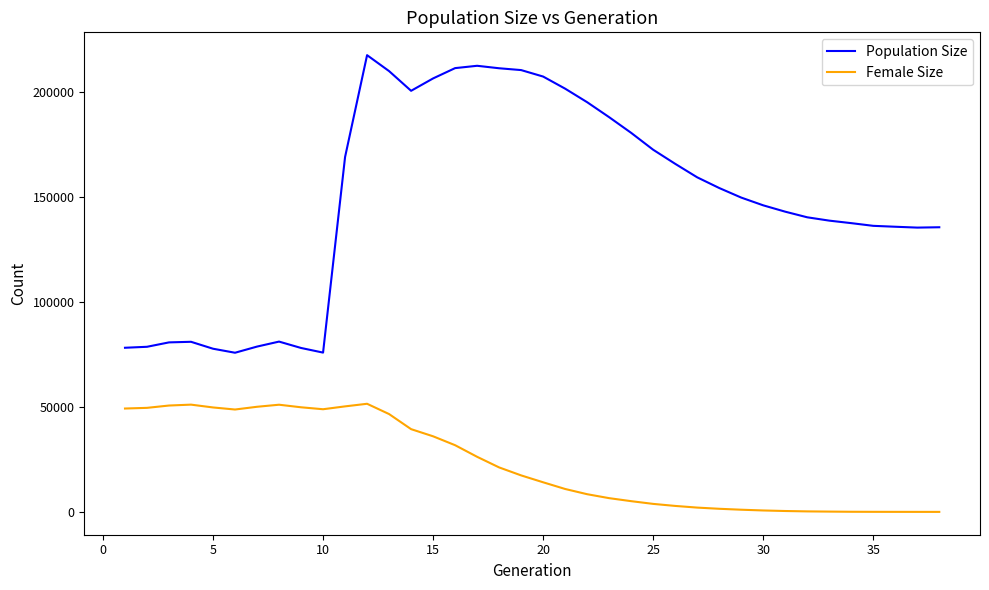

Rank the series by their average value, from highest to lowest.

Population Size, Female Size